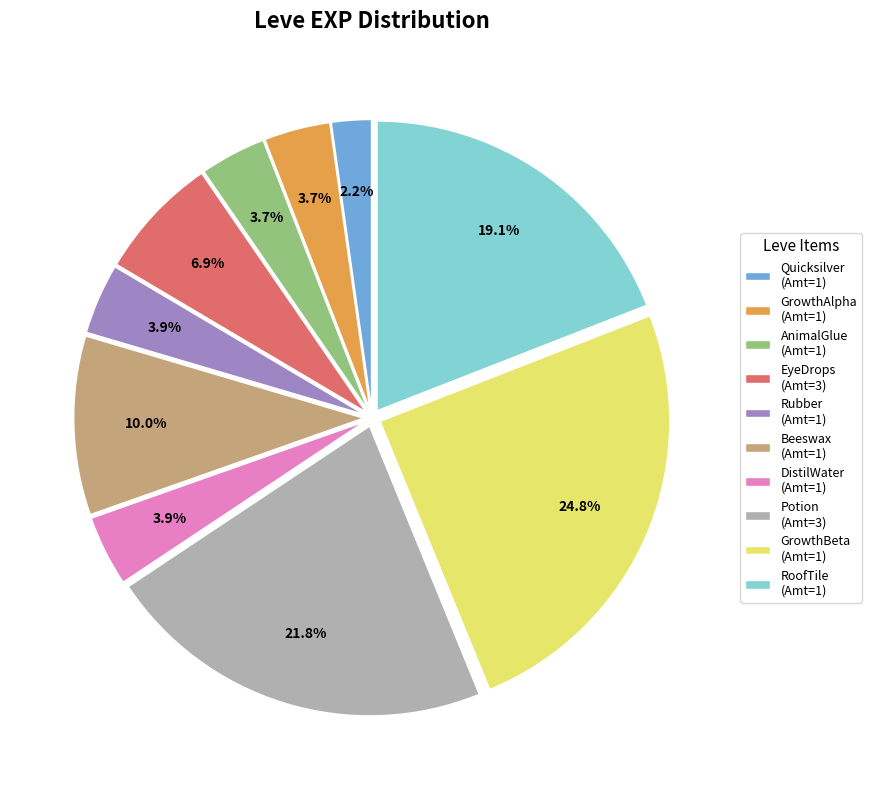

What percentage is NOT represented by DistilWater (Amt=1)?

96.1%